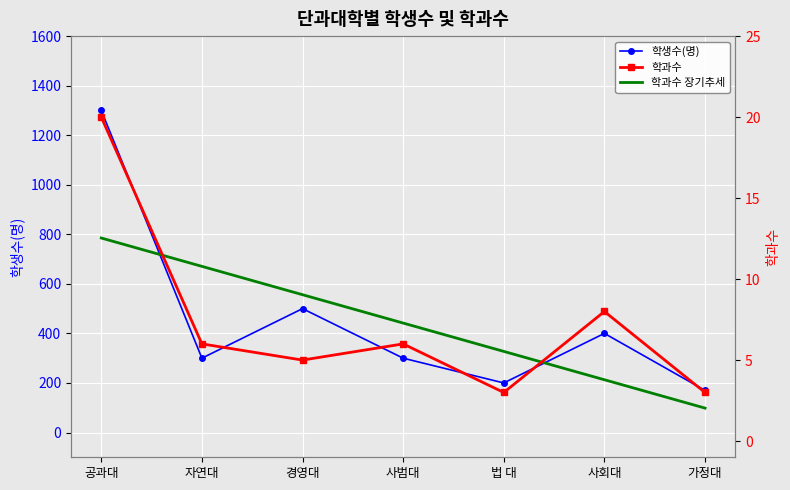

Reading left to right, extract all data points from this chart.

학생수(명): 1300.0	300.0	500.0	300.0	200.0	400.0	170.0
학과수: 20.0	6.0	5.0	6.0	3.0	8.0	3.0
학과수 장기추세: 12.5	10.8	9.0	7.3	5.5	3.8	2.0